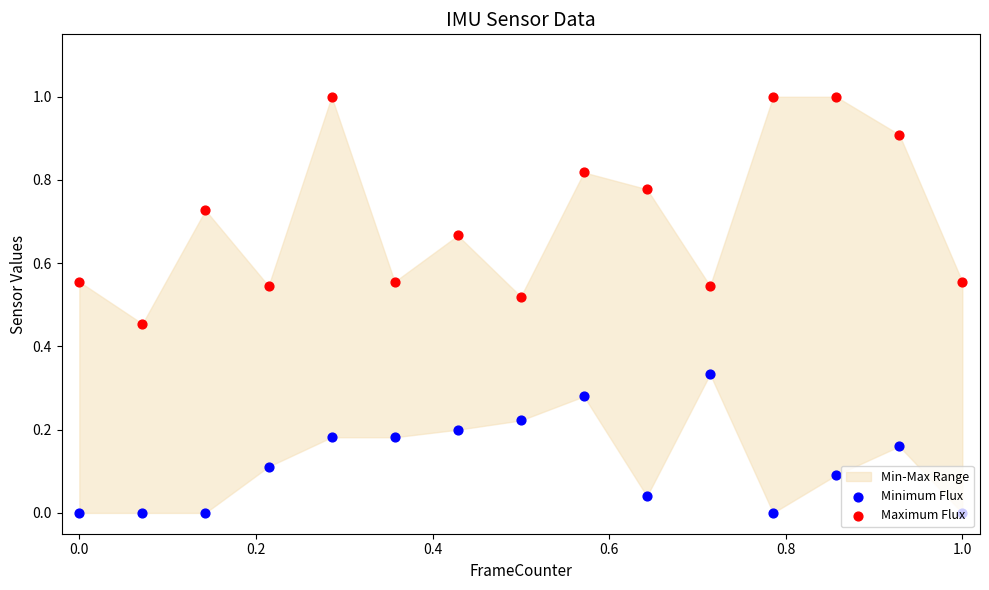

Which series has the largest total across all categories?

Maximum Flux